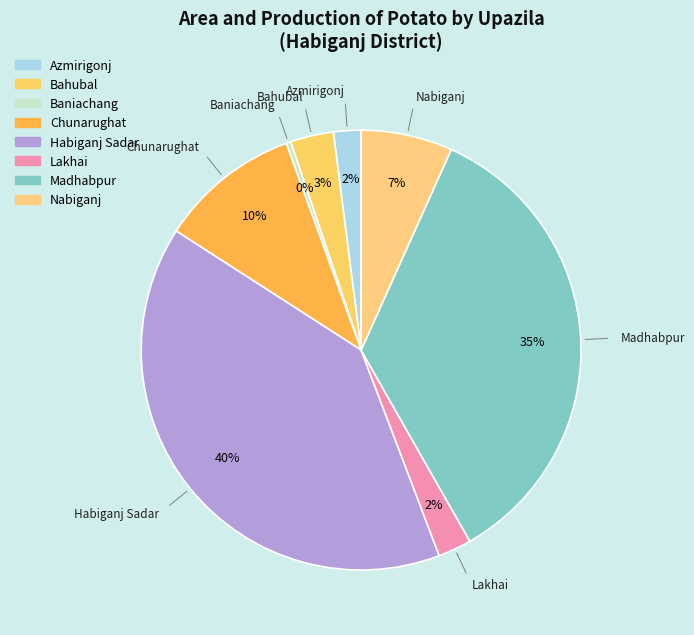

How many slices are in this pie chart?

8